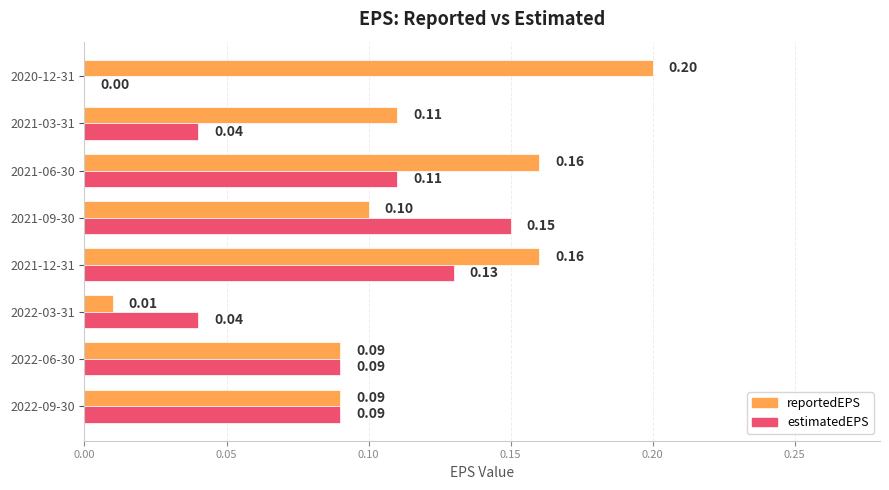

Which series has the widest spread of values?

reportedEPS